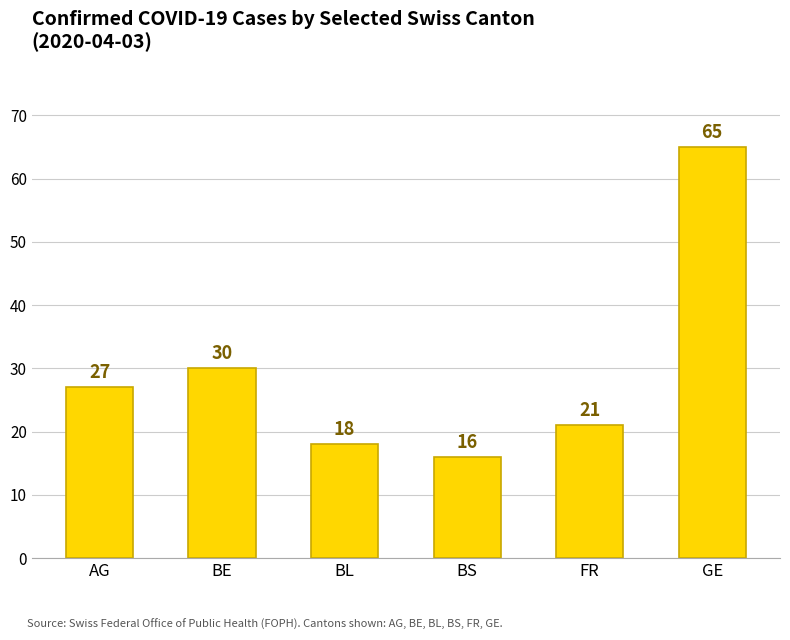

Reading left to right, transcribe all the data shown in this chart.

27	30	18	16	21	65